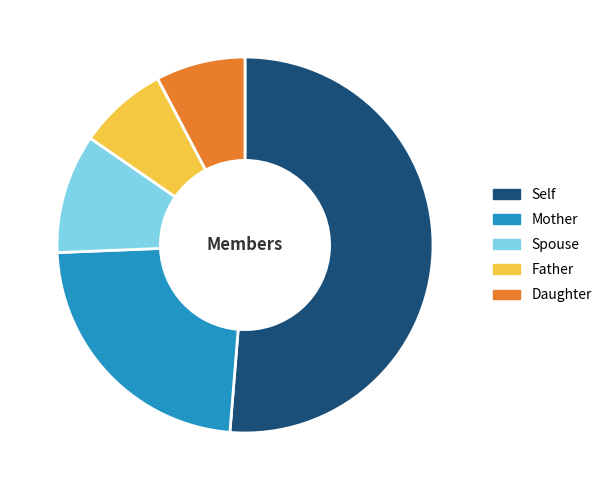

Does Mother account for over 50% of the chart?

No